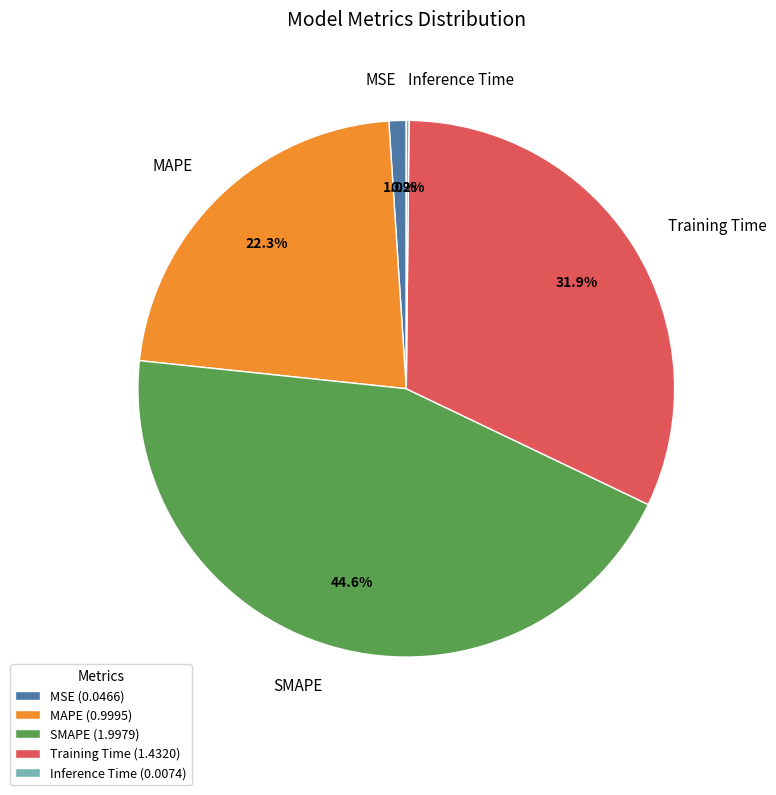

What portion of the pie excludes MSE?

99.0%